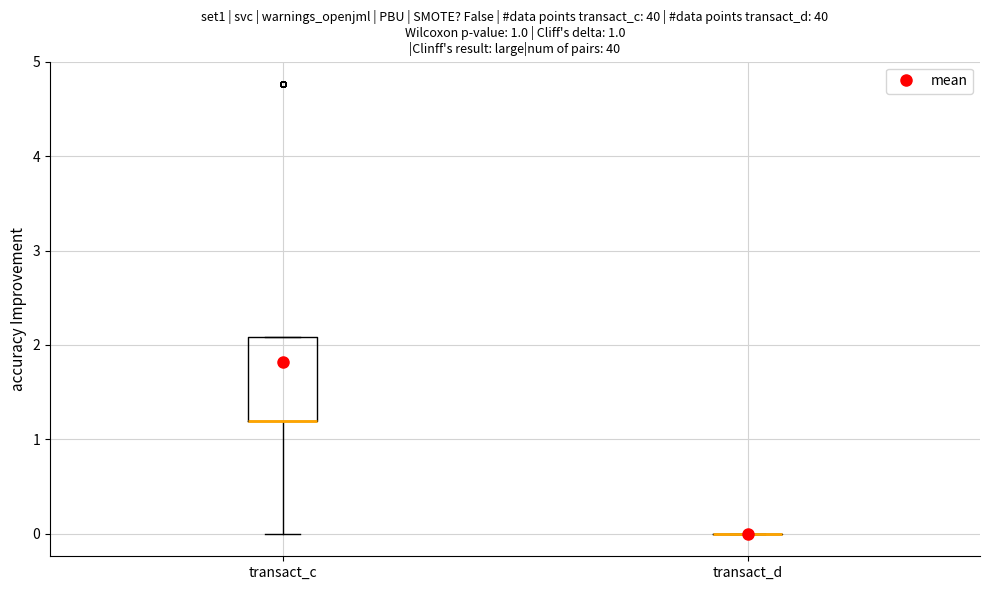

Which box is the tallest, from its lower edge to its upper edge?

transact_c